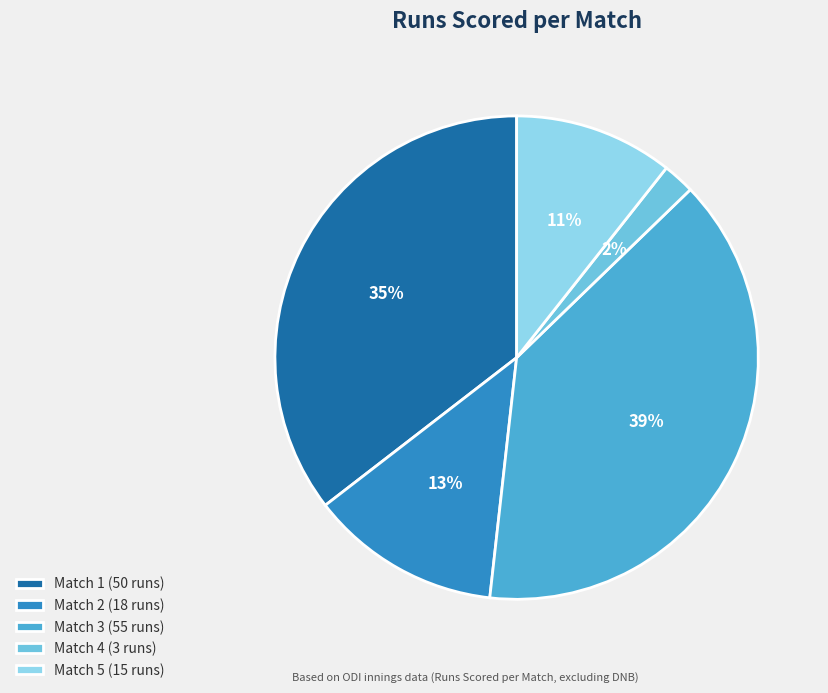

What is the ratio of the value at Match 2 (18 runs) to the value at Match 5 (15 runs)?

1.2